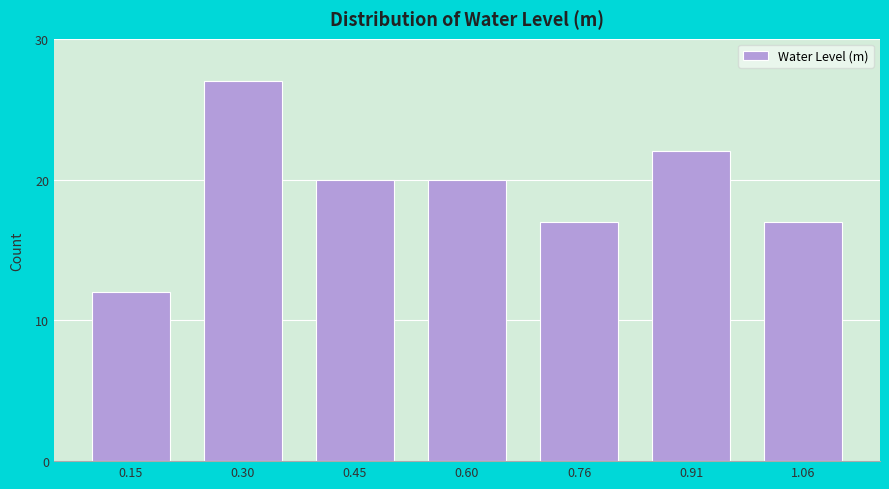

Reading right to left, extract all data points from this chart.

17	22	17	20	20	27	12